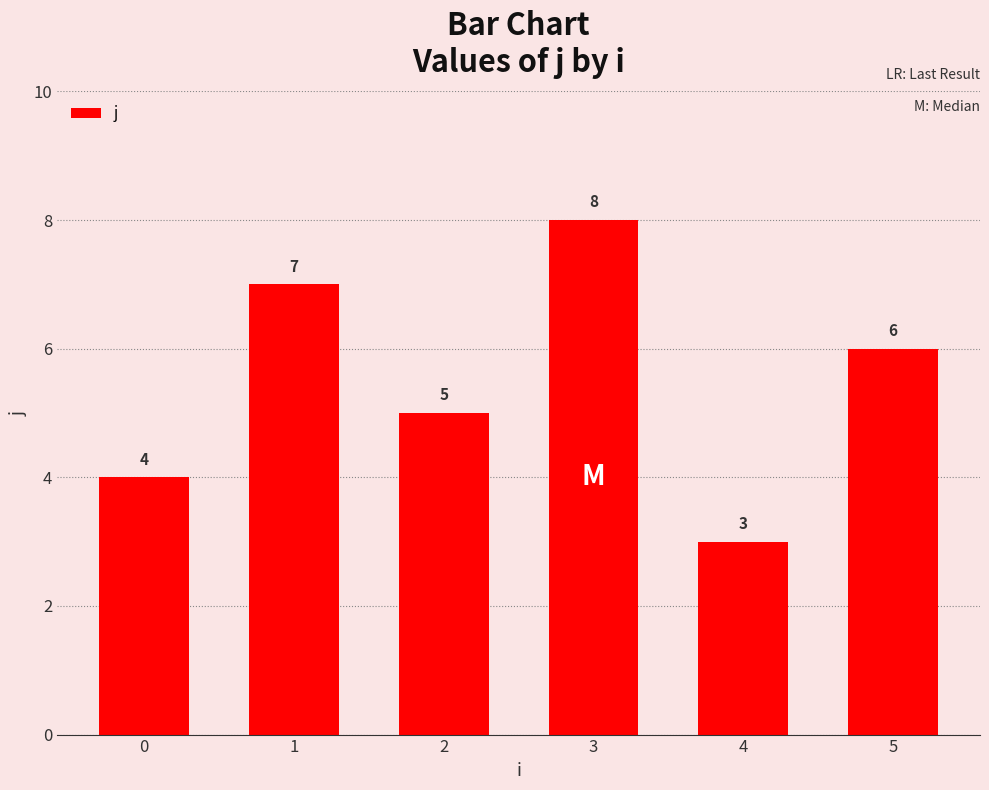

List the labels in order of value, smallest first.

4, 0, 2, 5, 1, 3